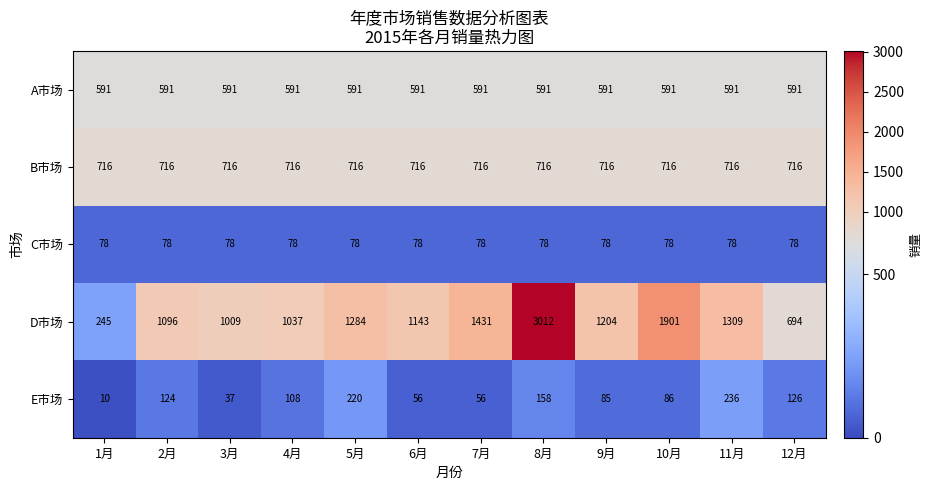

Is it true that E市场 equals 220 at 5月?

True